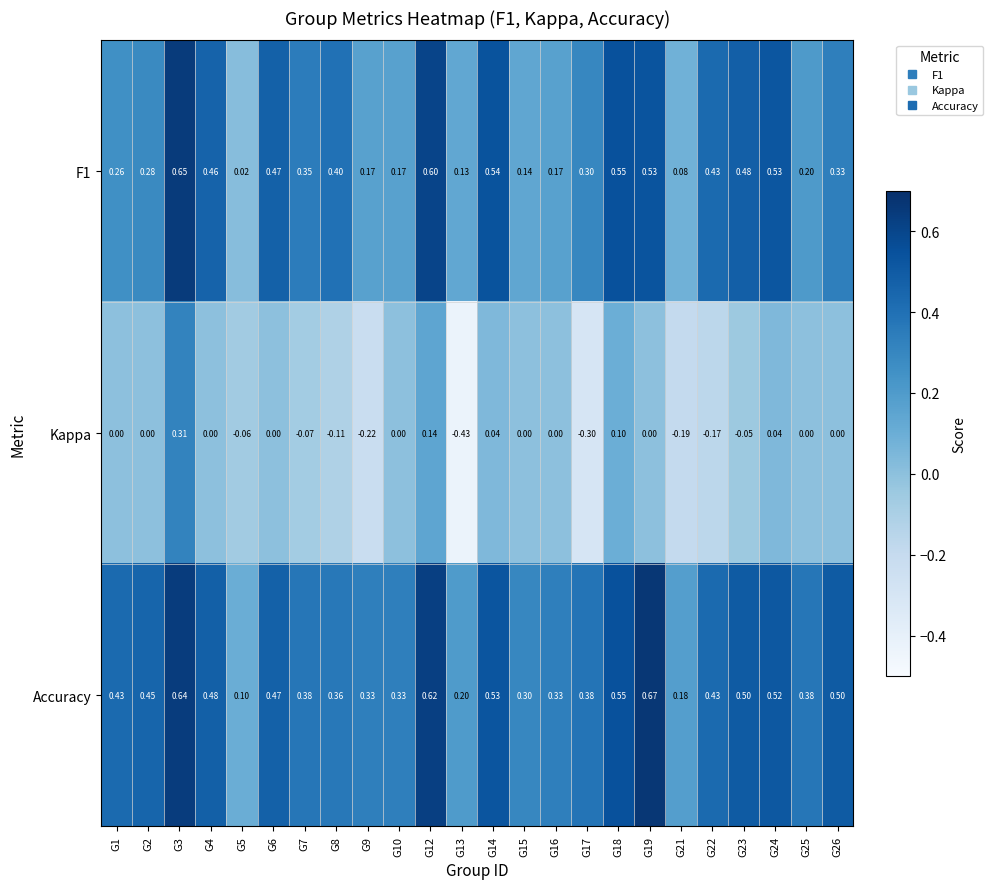

Which series has the largest range (max minus min)?

Kappa